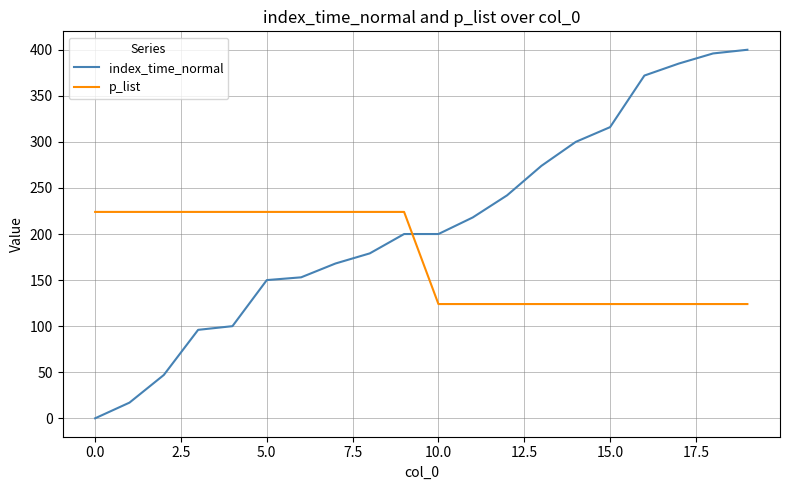

Which series has the largest total across all categories?

index_time_normal